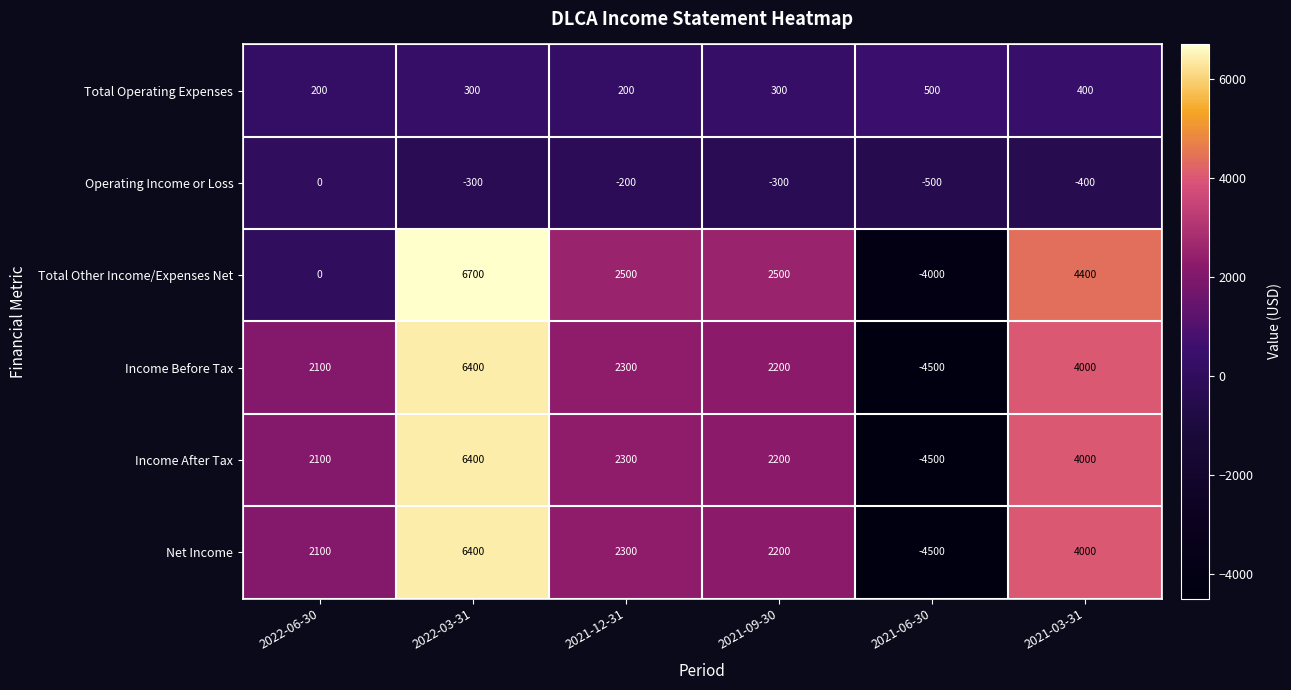

What is the total value across all series at 2021-09-30?

9100